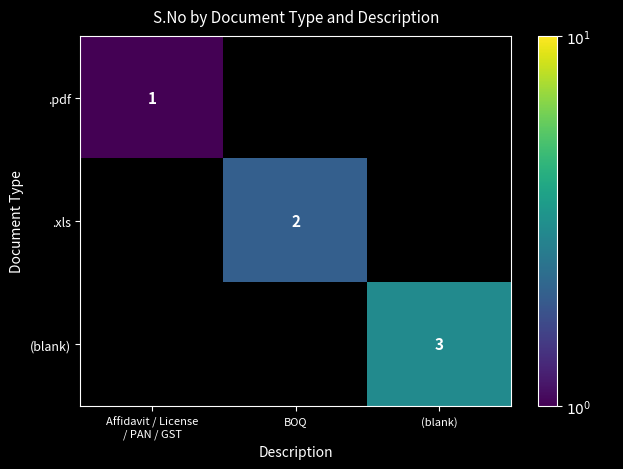

True or false: .xls has a value of 1 at BOQ.

False